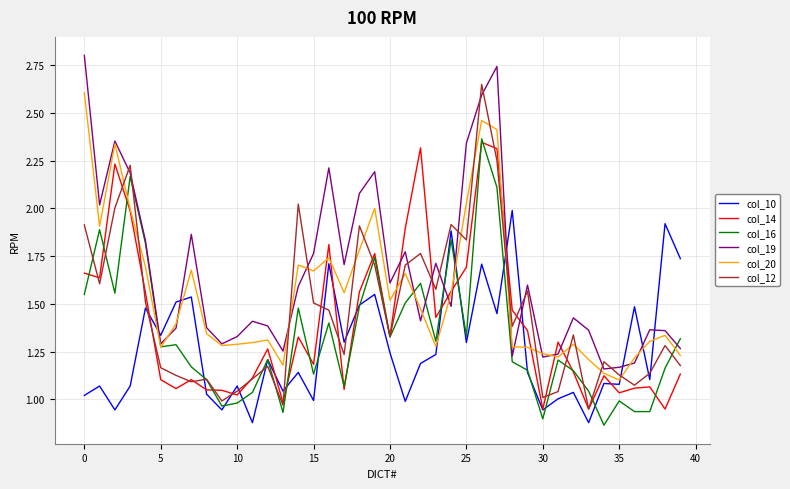

True or false: col_14 and col_19 cross at least once.

True